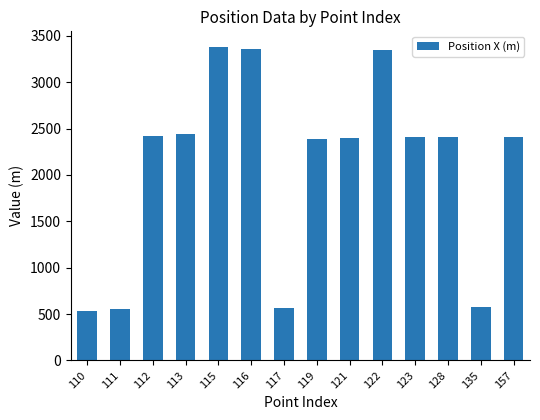

Is it true that the value at 110 is 529?

True